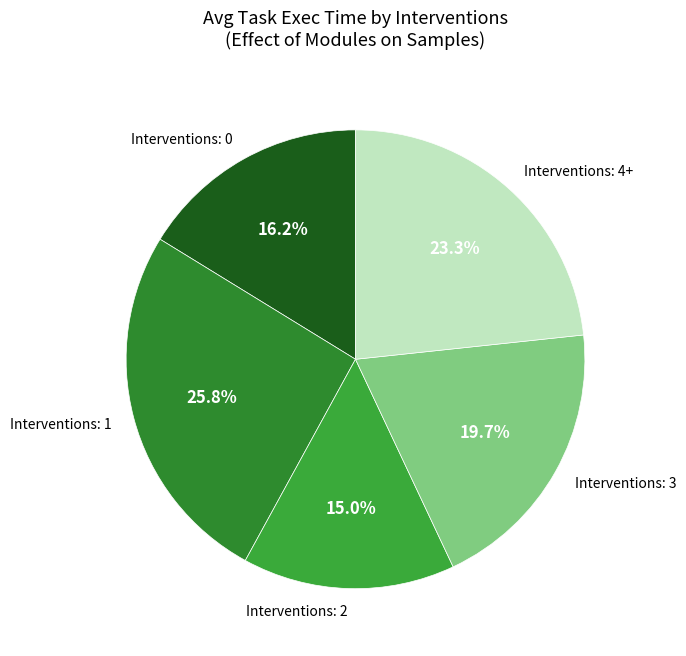

Combined, do Interventions: 3 and Interventions: 0 account for over 50%?

No